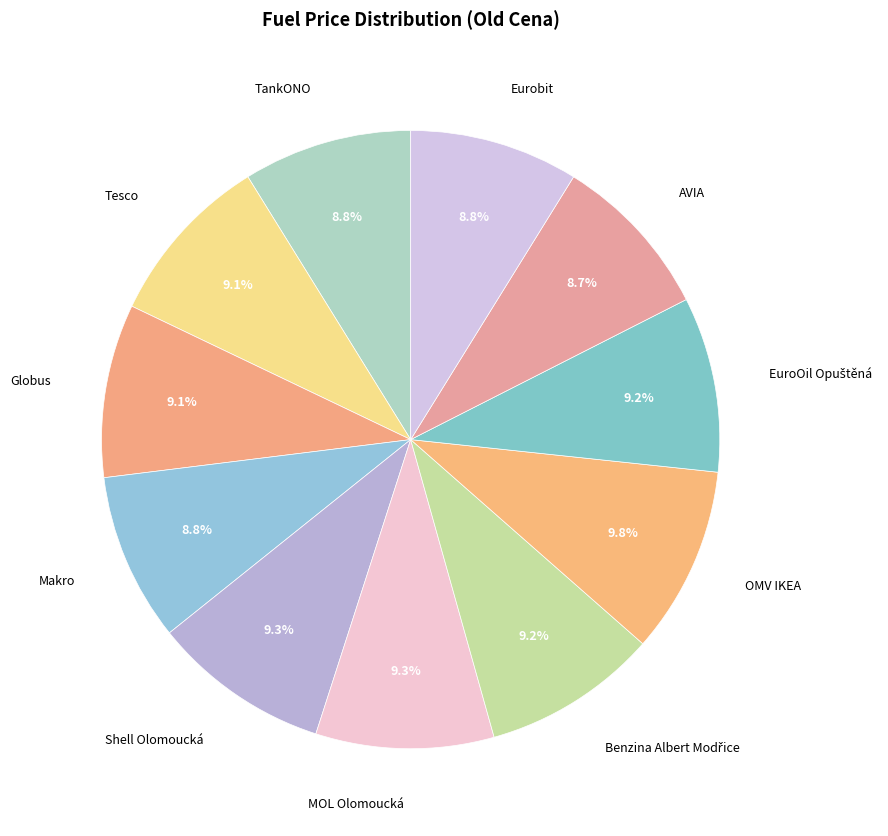

To the nearest percent, what is the average slice percentage?

9%